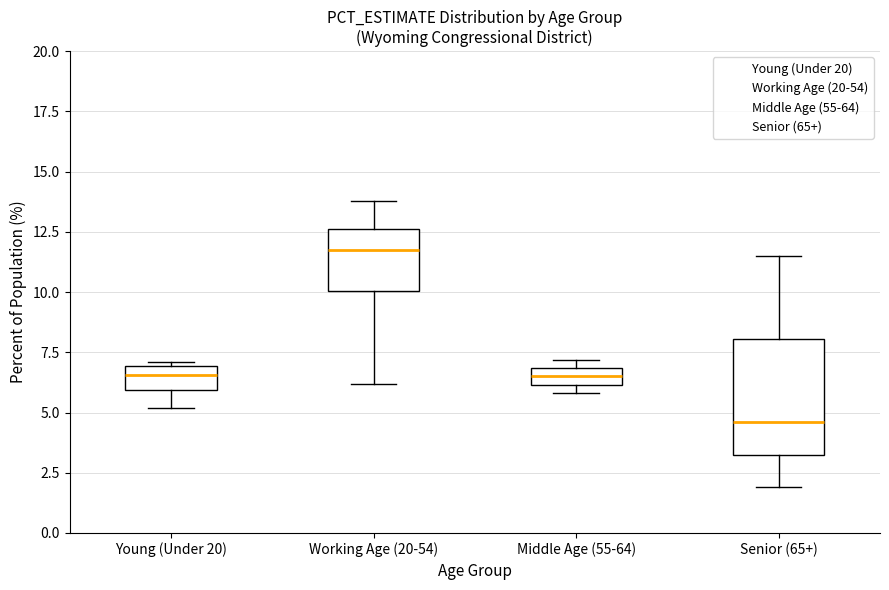

Which box's median line is the lowest?

Senior (65+)